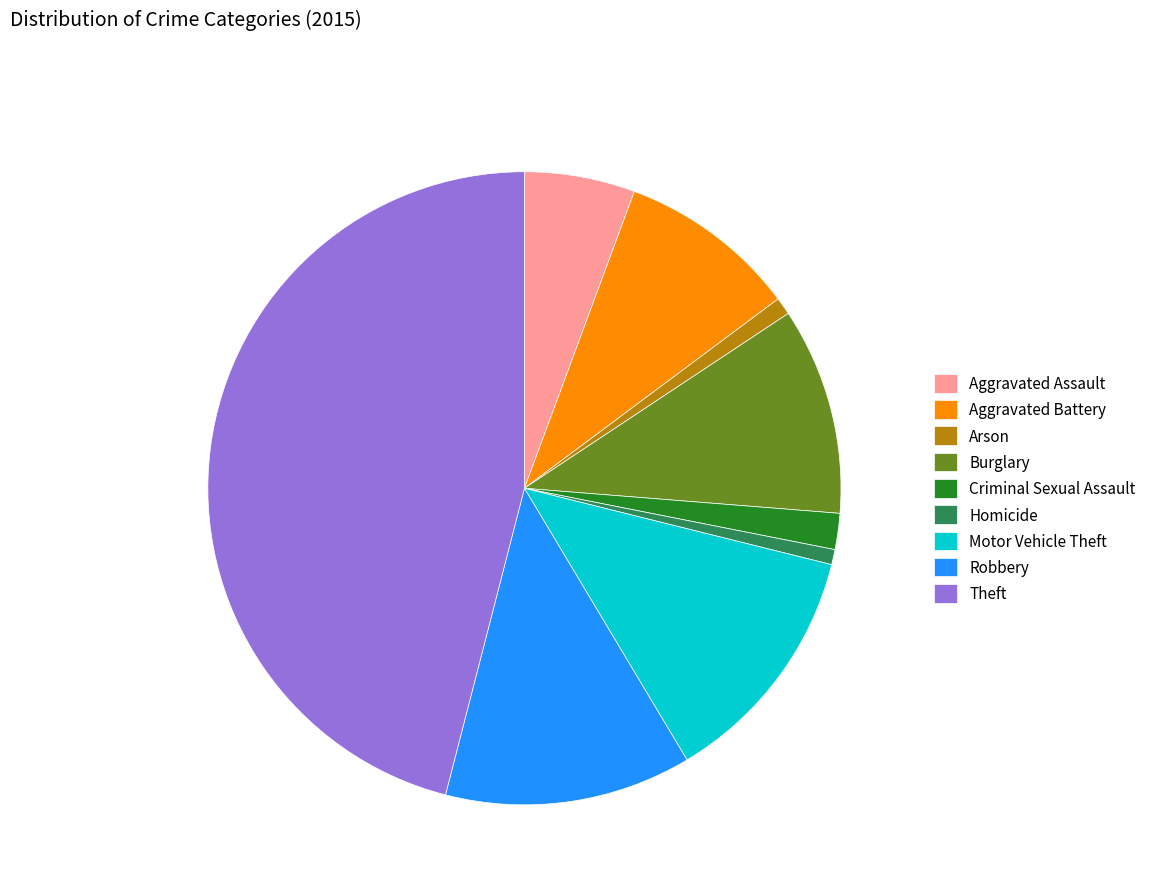

Is there any slice that represents more than half of the pie?

No